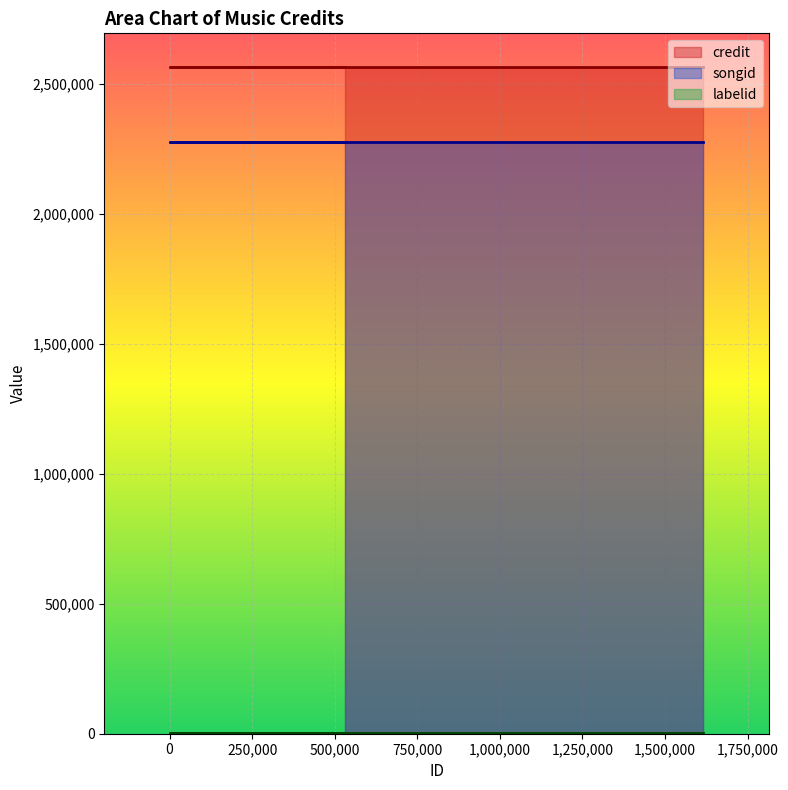

Which has a higher value, 1616336 or 2327?

1616336